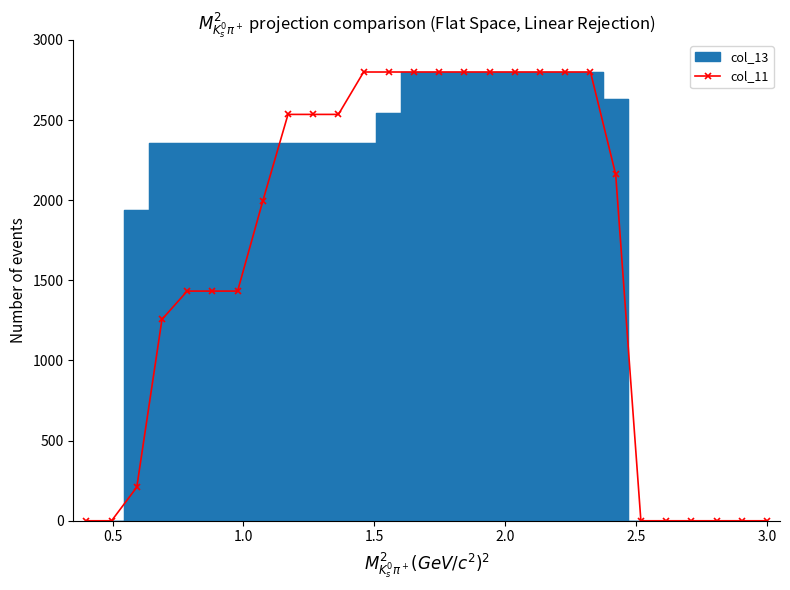

What is the highest value of the col_11 series?

2800.0